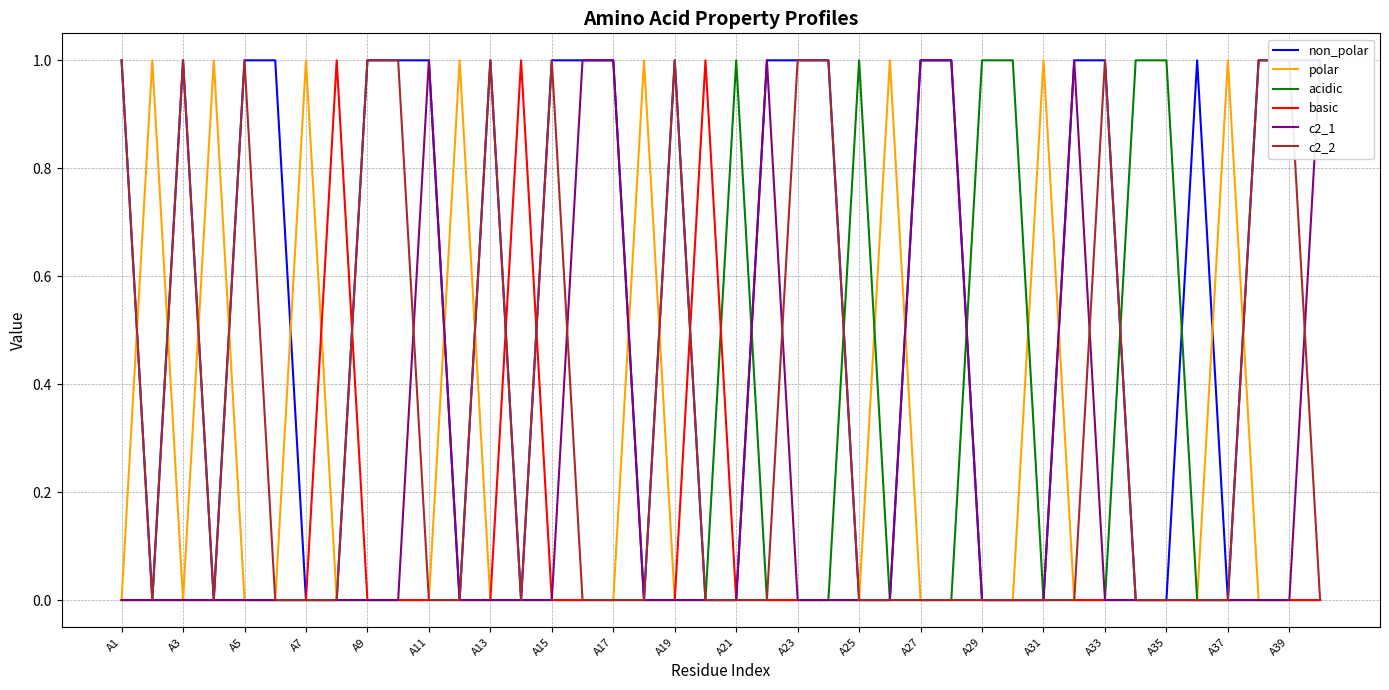

Is it true that acidic equals 0 at A11?

True